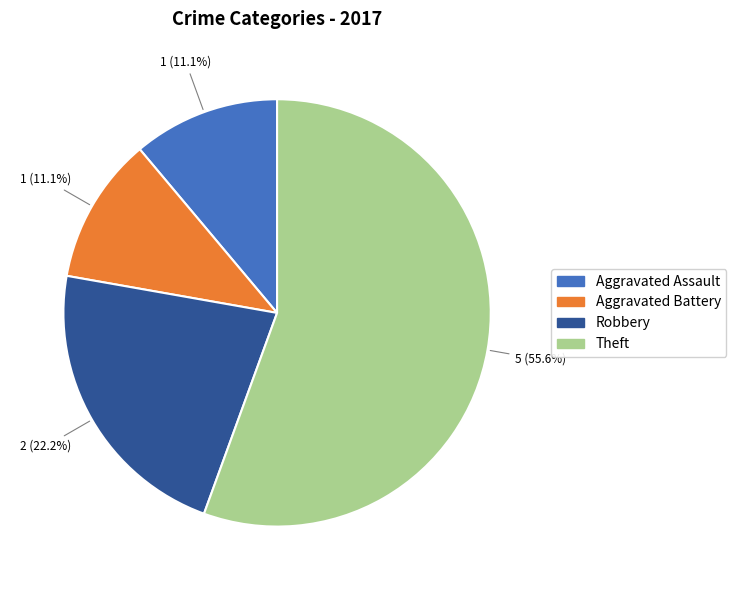

To the nearest percent, what is the difference between the largest and smallest slice percentages?

44%